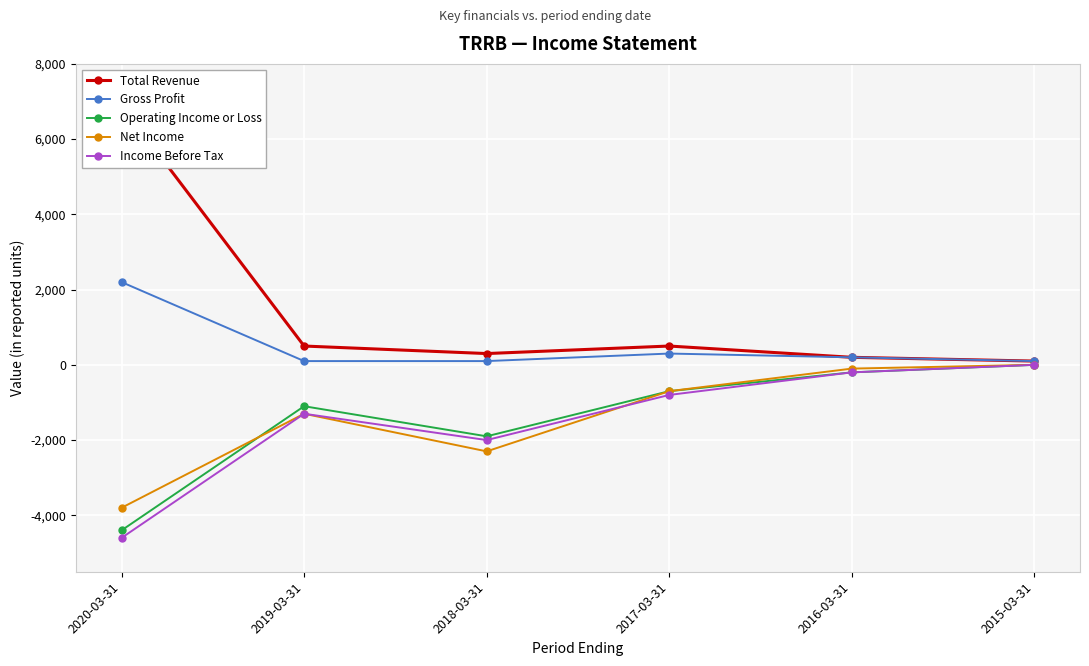

At how many categories does at least one series exceed 6079?

1